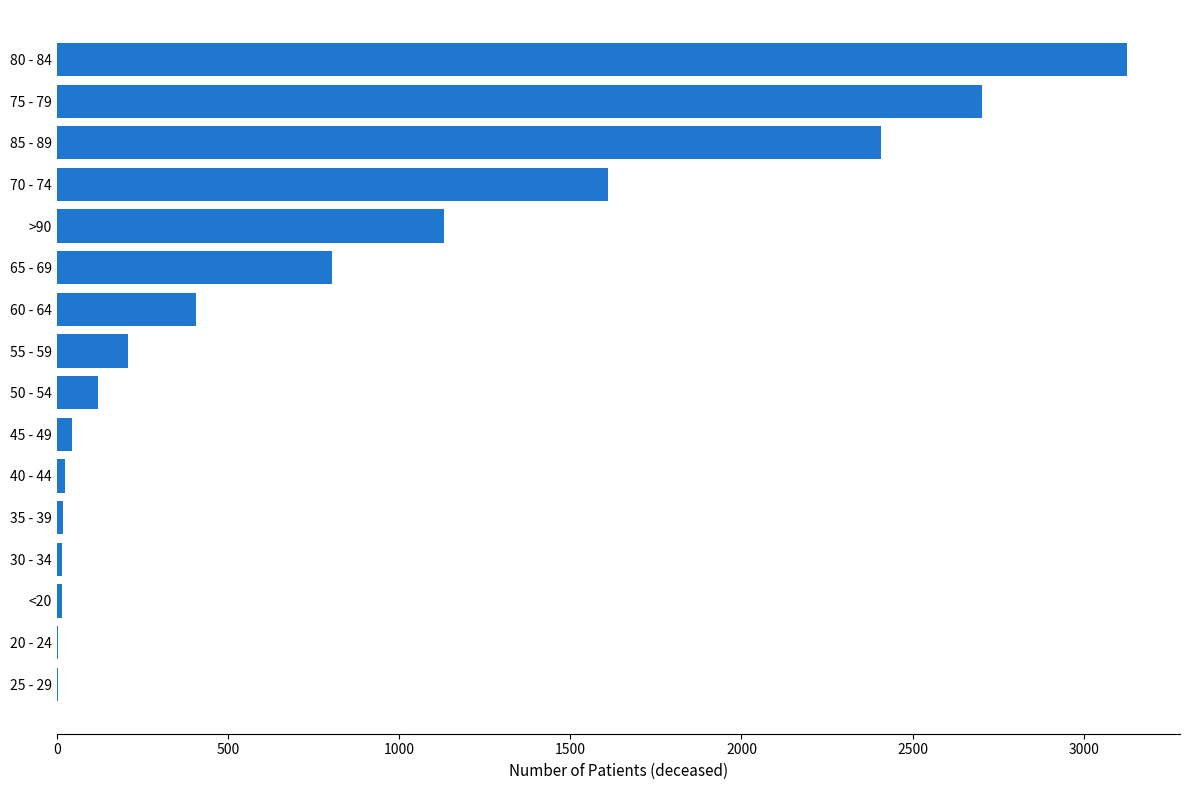

True or false: the data shows 3125 at 80 - 84.

True